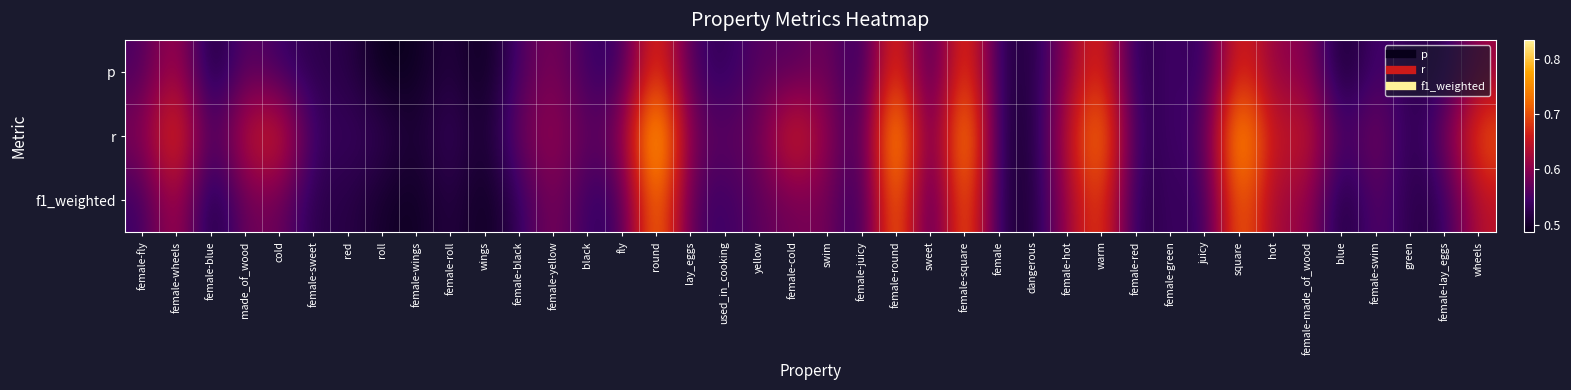

What is the total value across all series at hot?

1.9